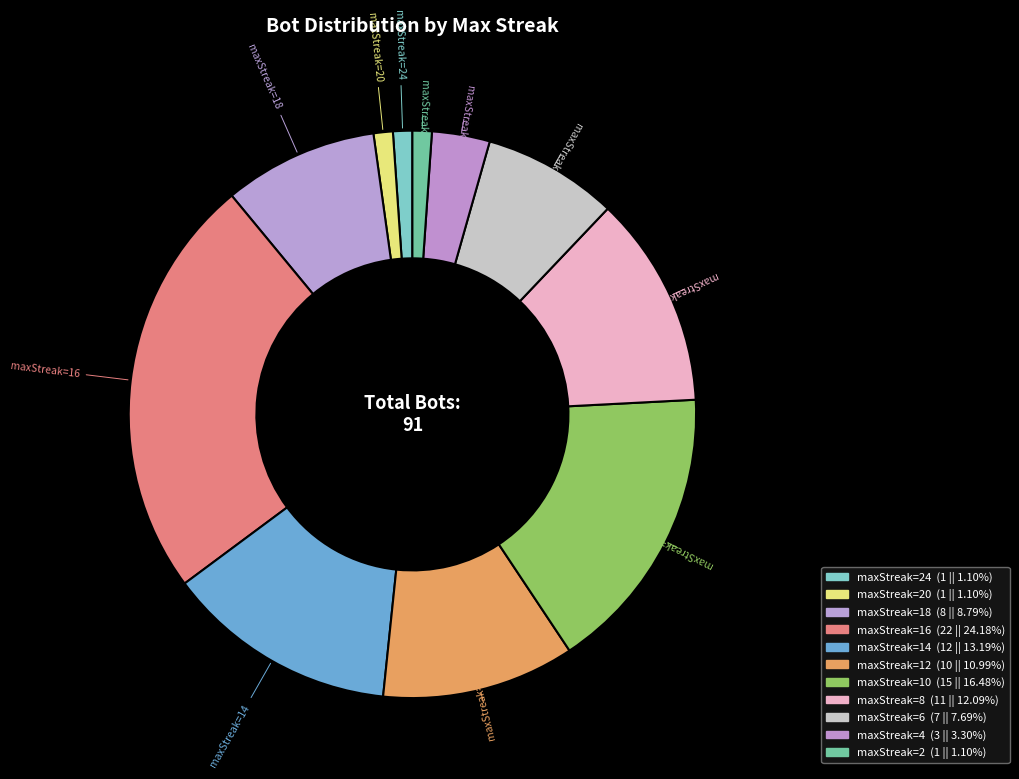

How many slices are in this pie chart?

11